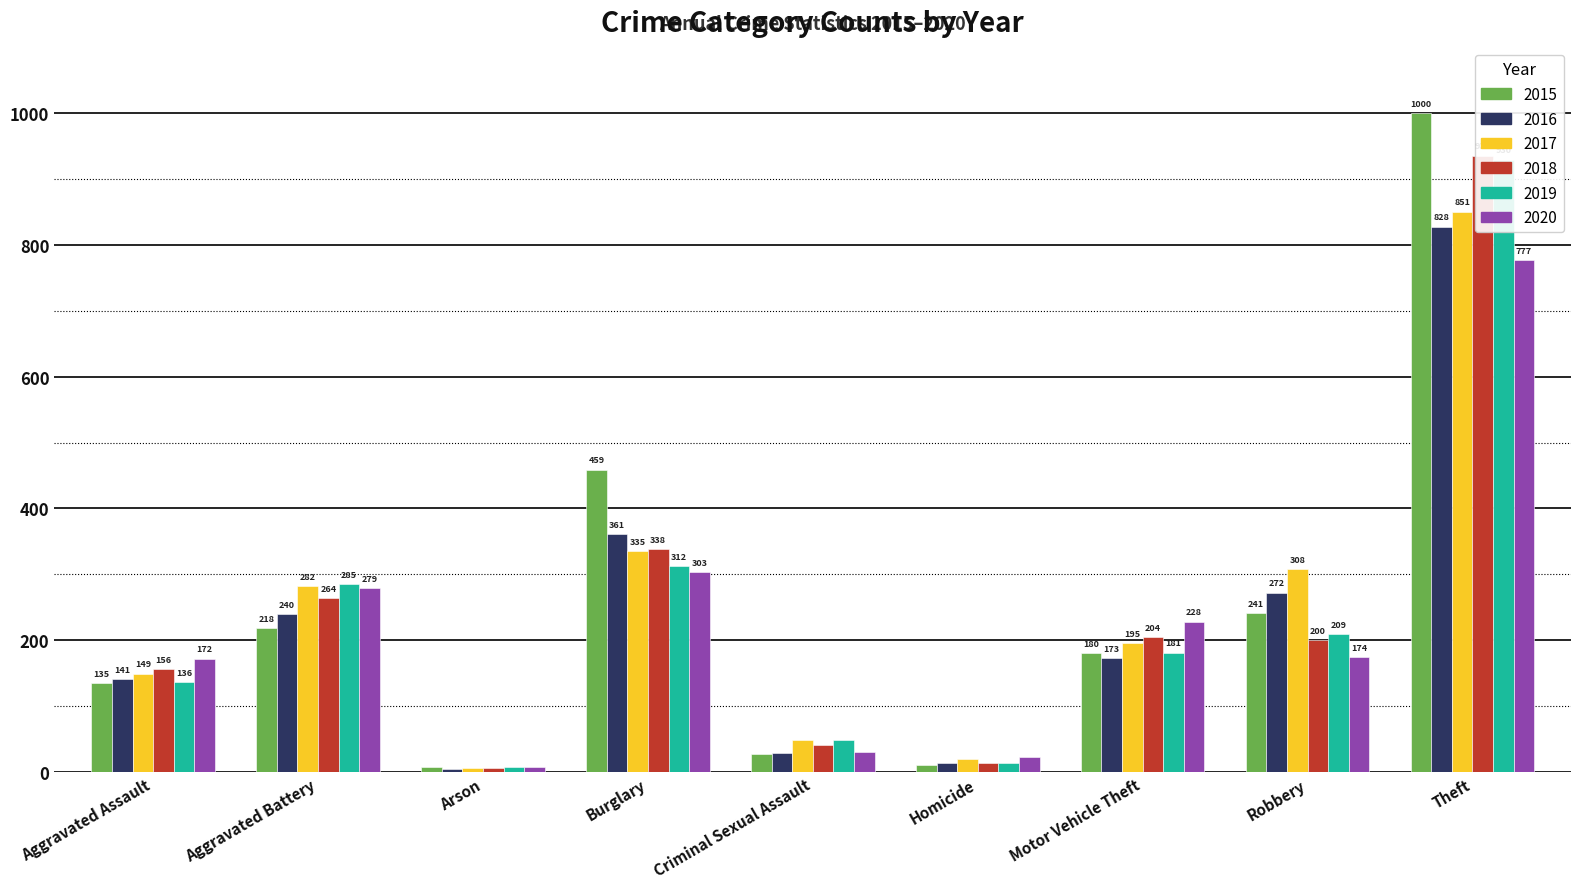

What is the total value across all series at Arson?

37